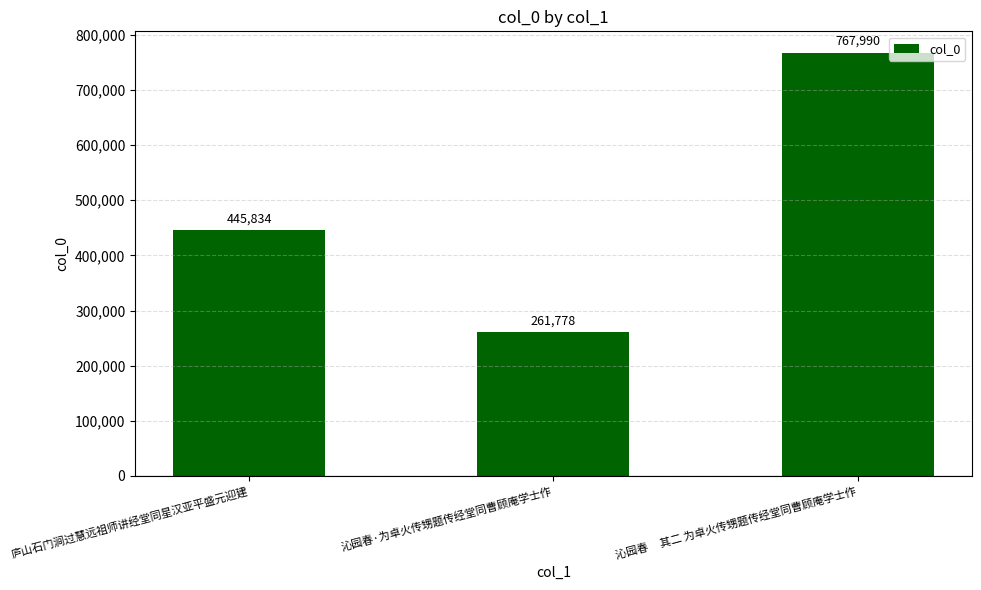

The chart shows a value of 767990 at 沁园春     其二 为卓火传甥题传经堂同曹顾庵学士作. True or false?

True